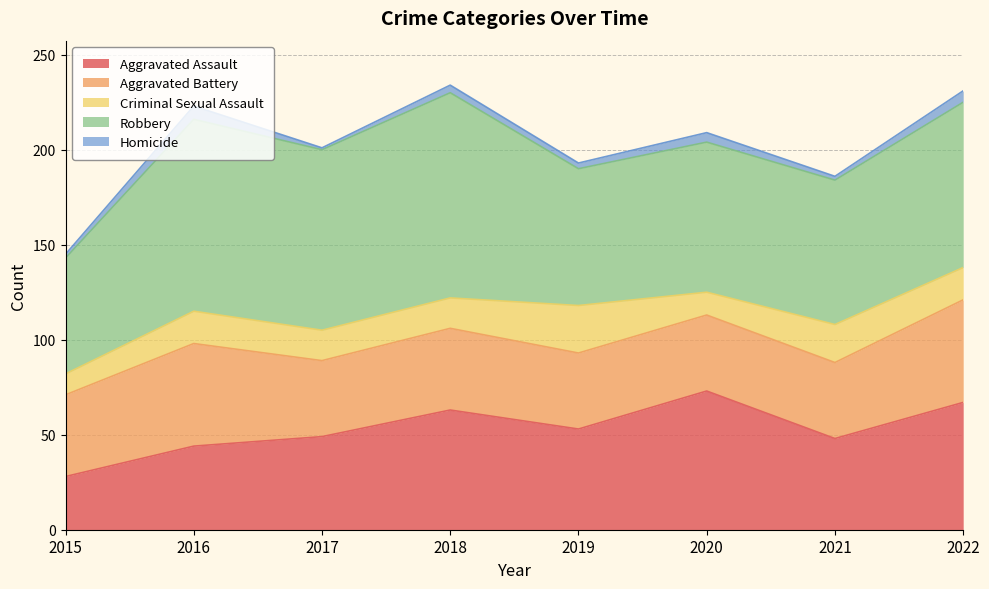

Does the chart have visible grid lines?

Yes